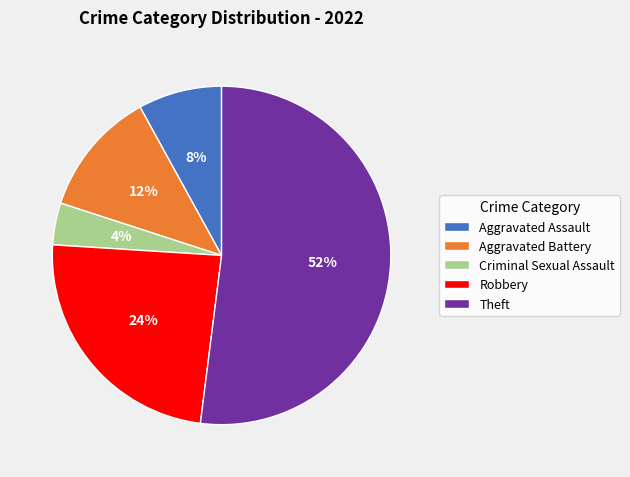

Rank the categories by value from highest to lowest.

Theft, Robbery, Aggravated Battery, Aggravated Assault, Criminal Sexual Assault